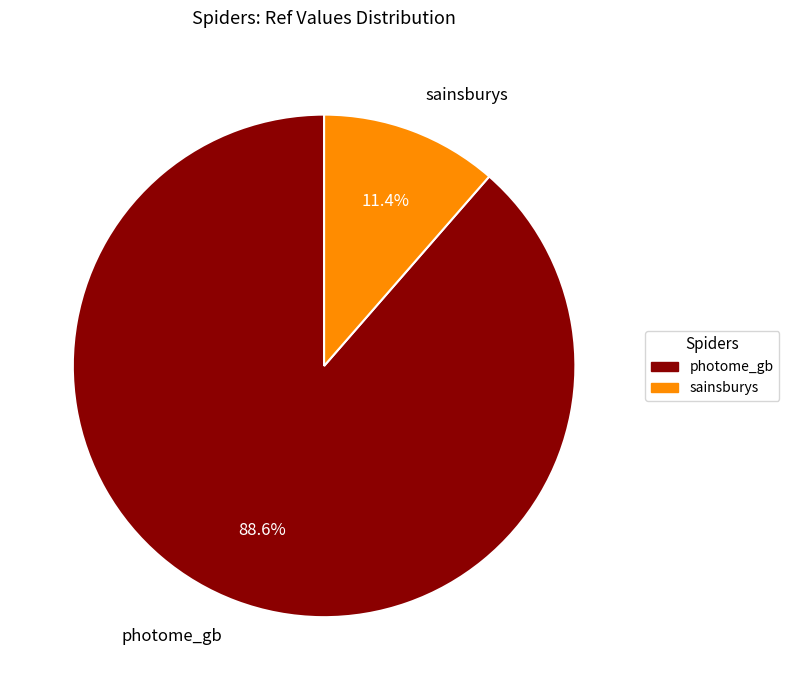

To the nearest percent, what is the combined percentage of sainsburys and photome_gb?

100%